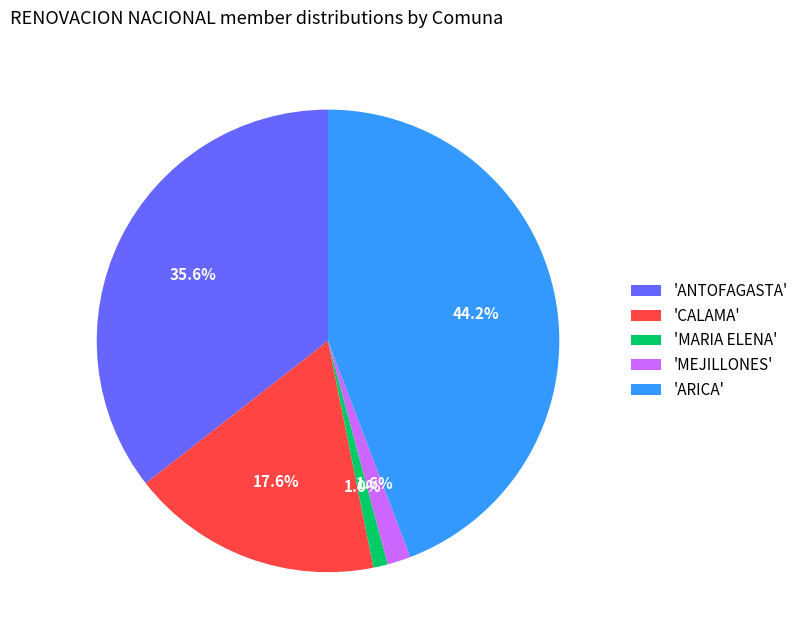

Is there any slice that represents more than half of the pie?

No